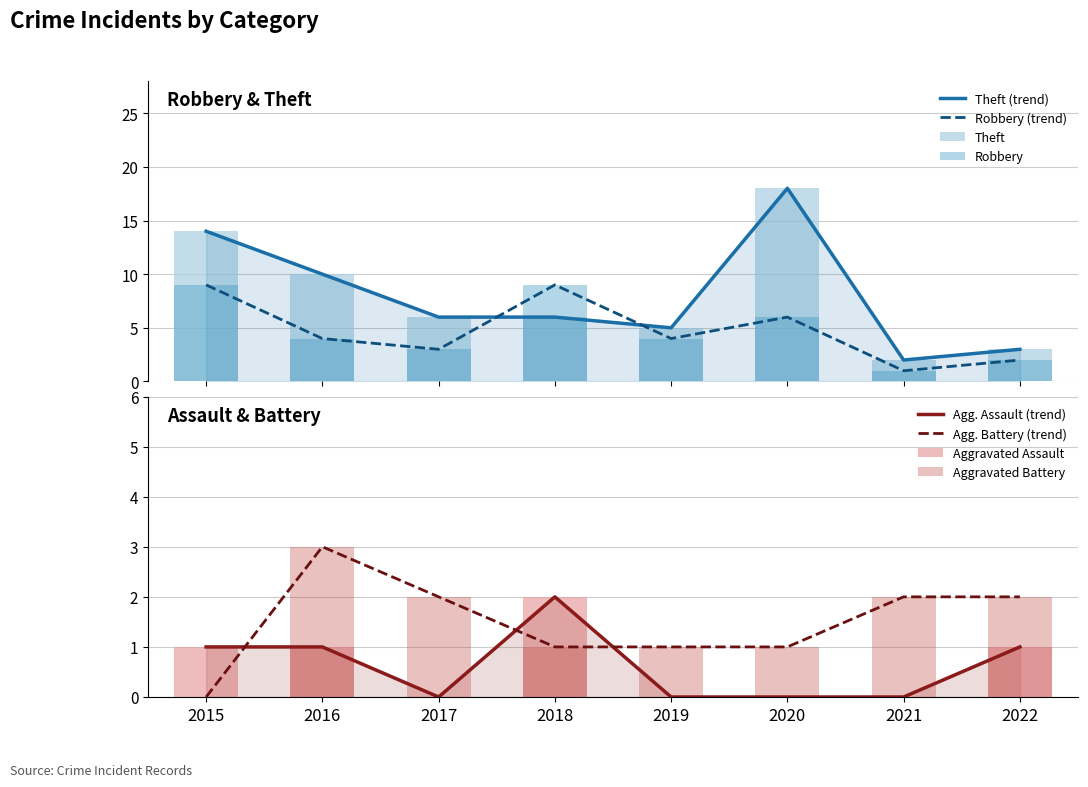

What is the total value across all series at 2020?

25